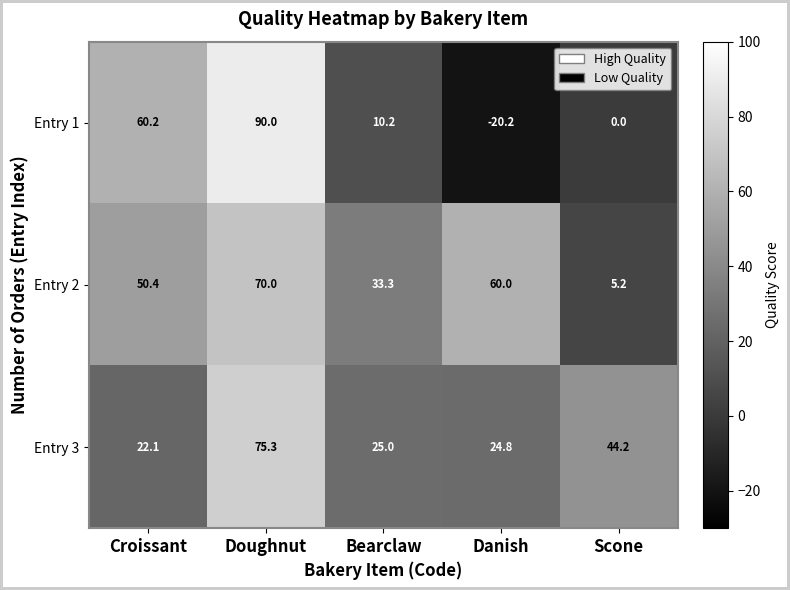

How many values in the Entry 1 series are below 10?

2